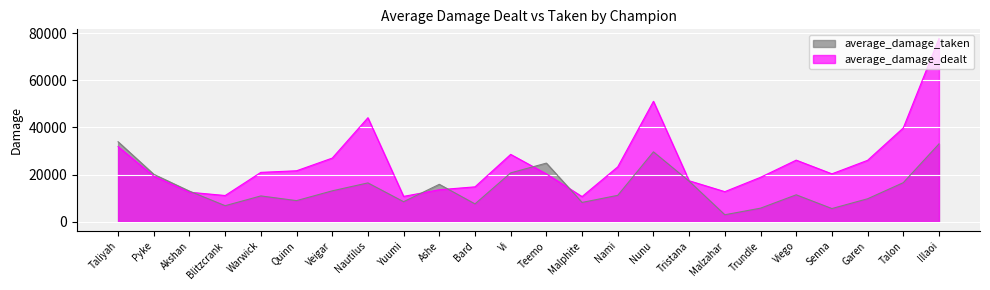

What are all the series names shown in the legend?

average_damage_taken, average_damage_dealt